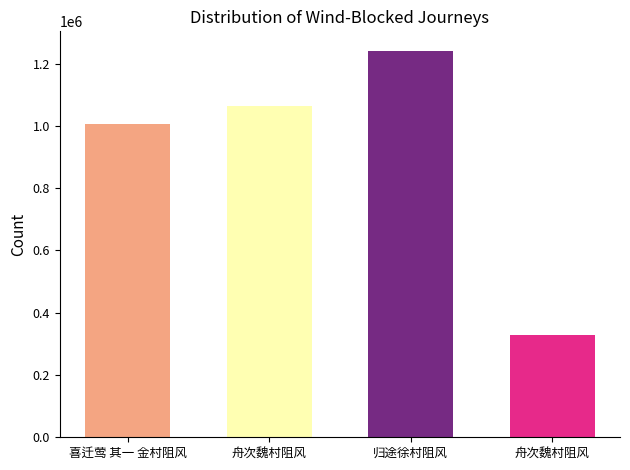

List the labels in order of value, largest first.

归途徐村阻风, 舟次魏村阻风, 喜迁莺 其一 金村阻风, 舟次魏村阻风